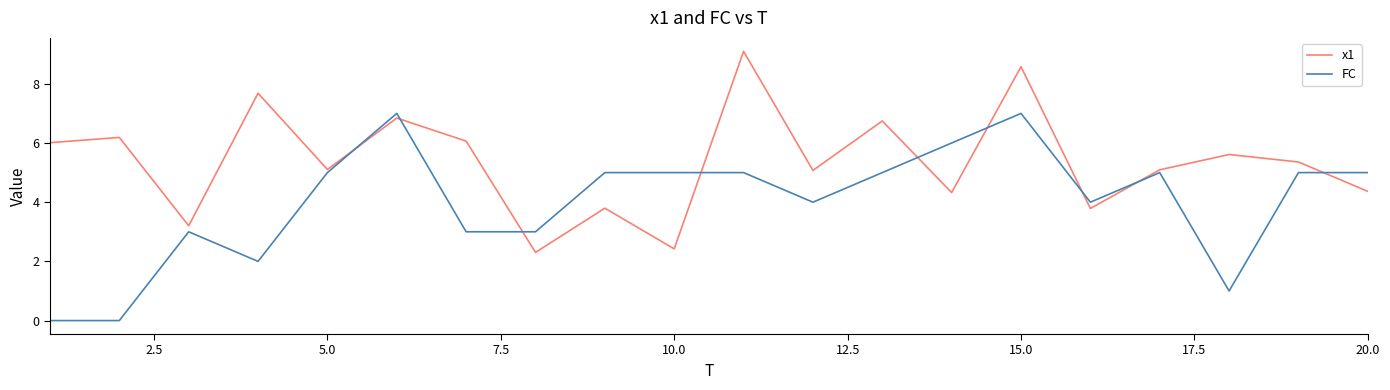

Rank the series by their maximum value, from lowest to highest.

FC, x1